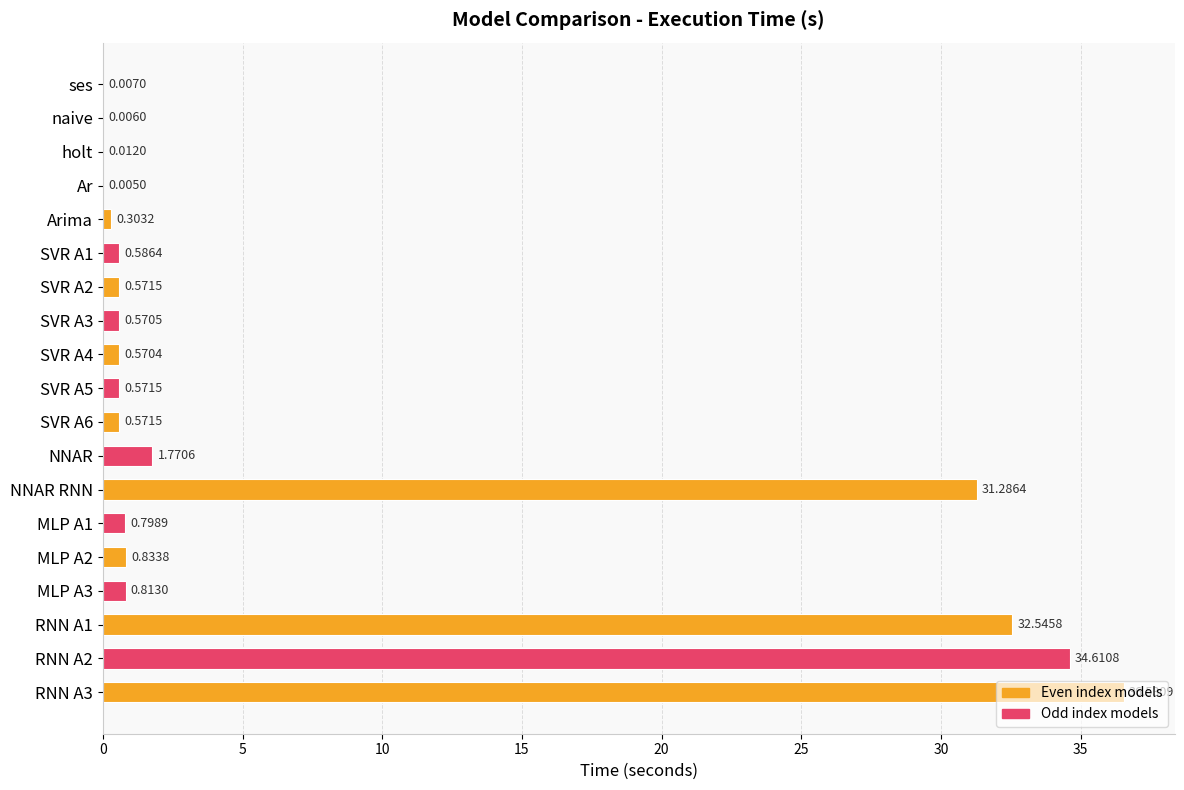

What is the sum of the values at RNN A3 and RNN A1?

69.1